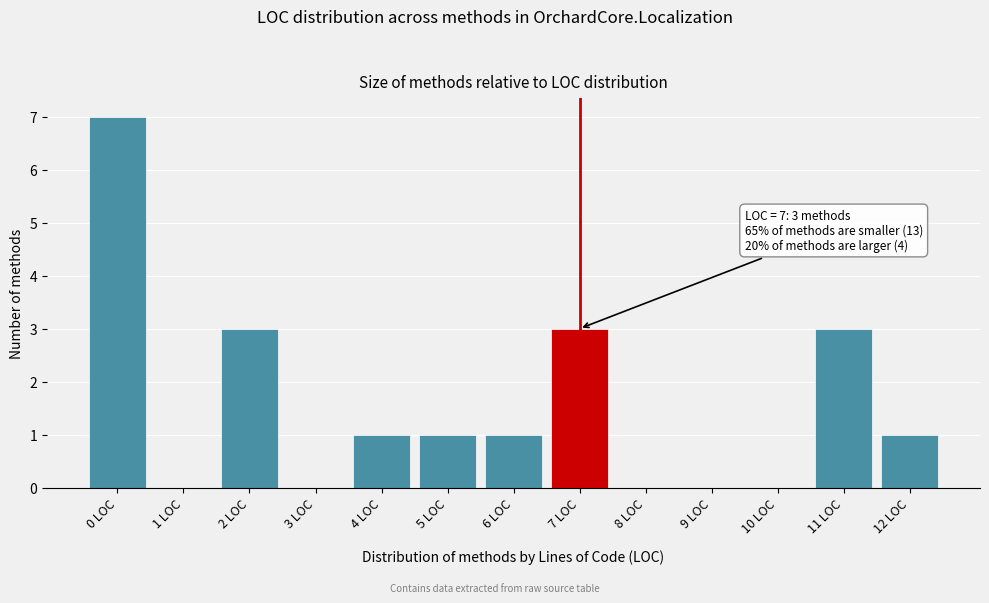

Over which range of the x-axis is the bar tallest?

-0.5 to 0.5